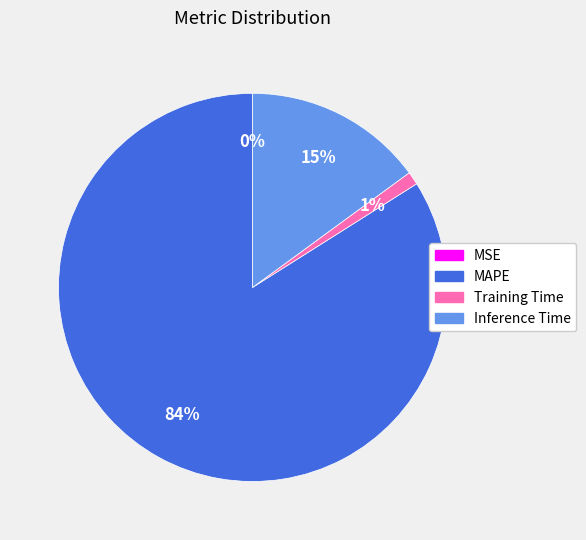

Is there any slice that represents more than half of the pie?

Yes